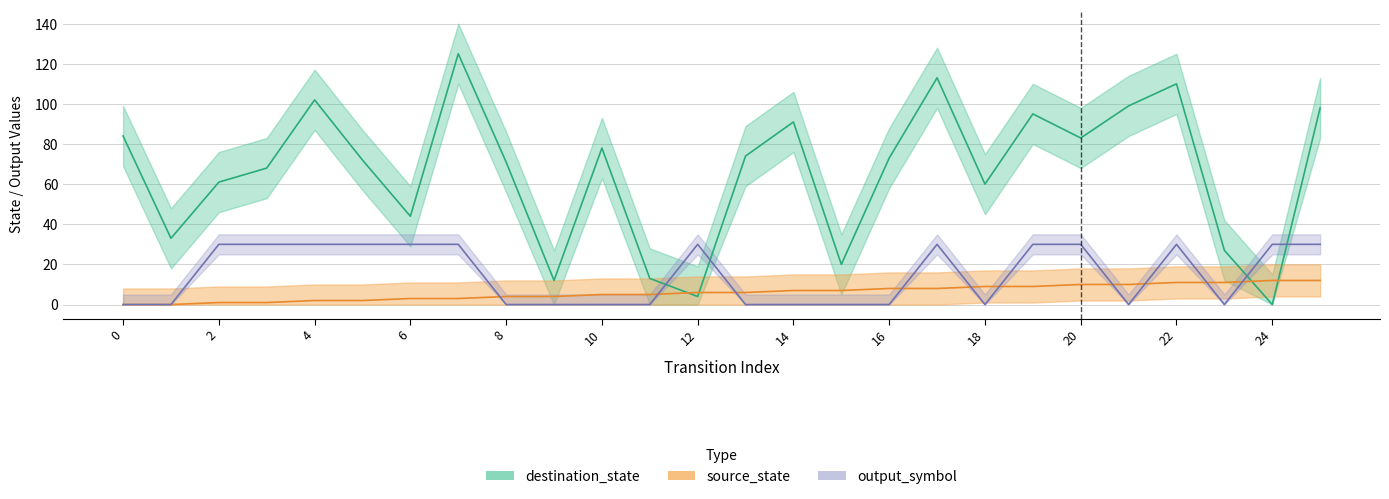

List the series in order of their overall mean, highest first.

destination_state, output_symbol, source_state